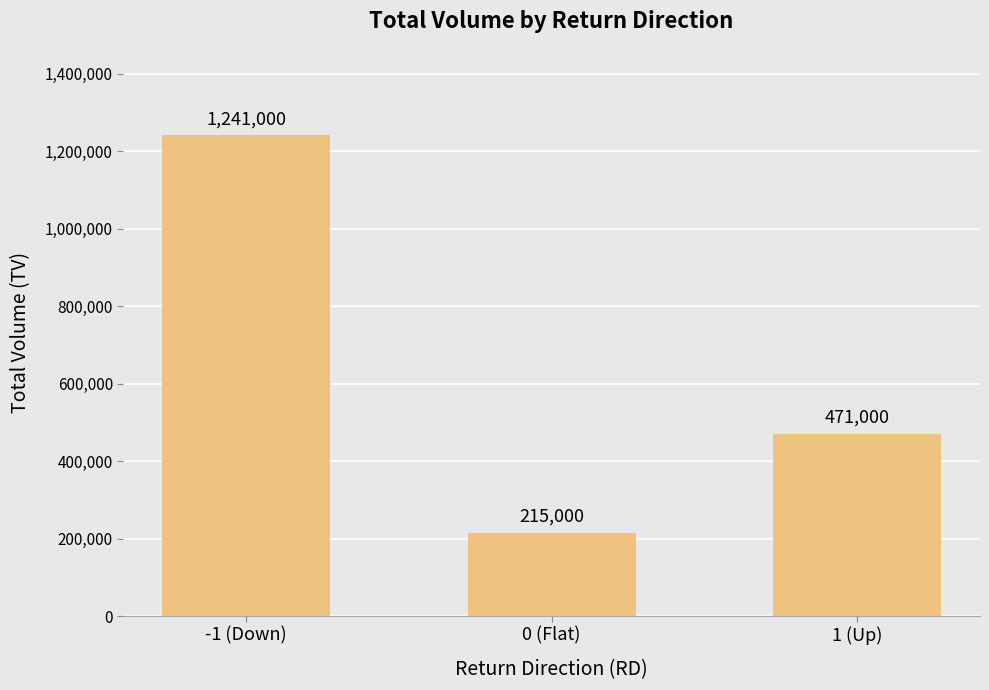

What is the average value?

642333